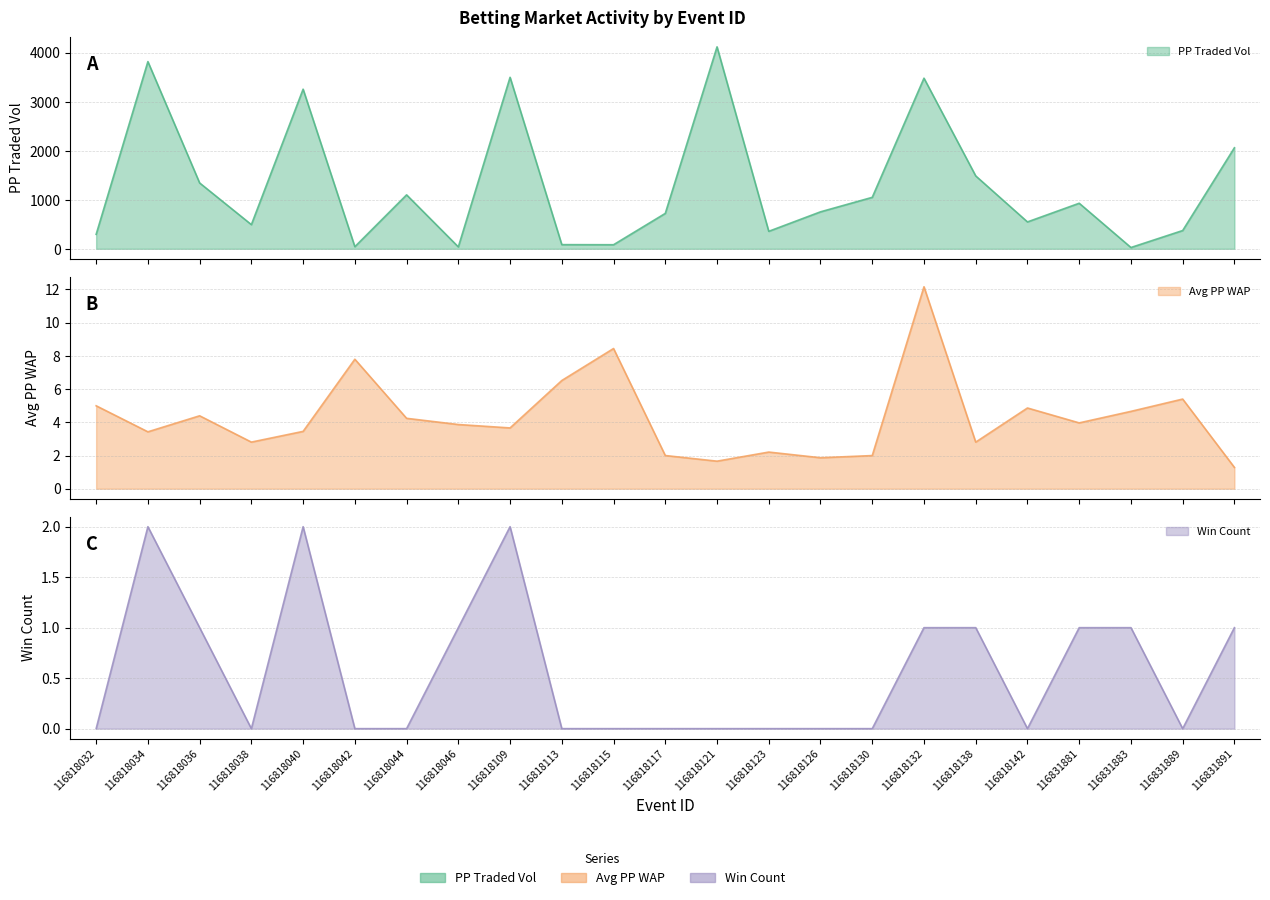

Count the number of categories in the chart.

23